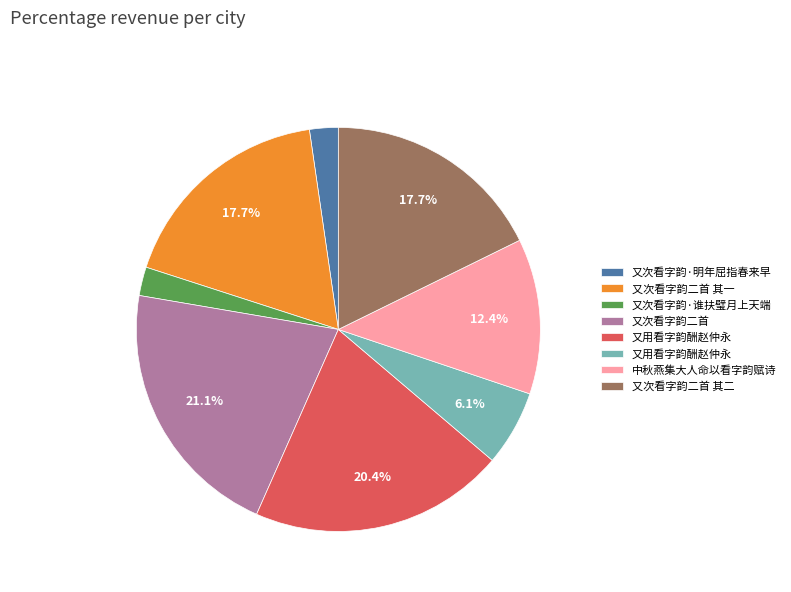

Does any single category account for the majority?

No